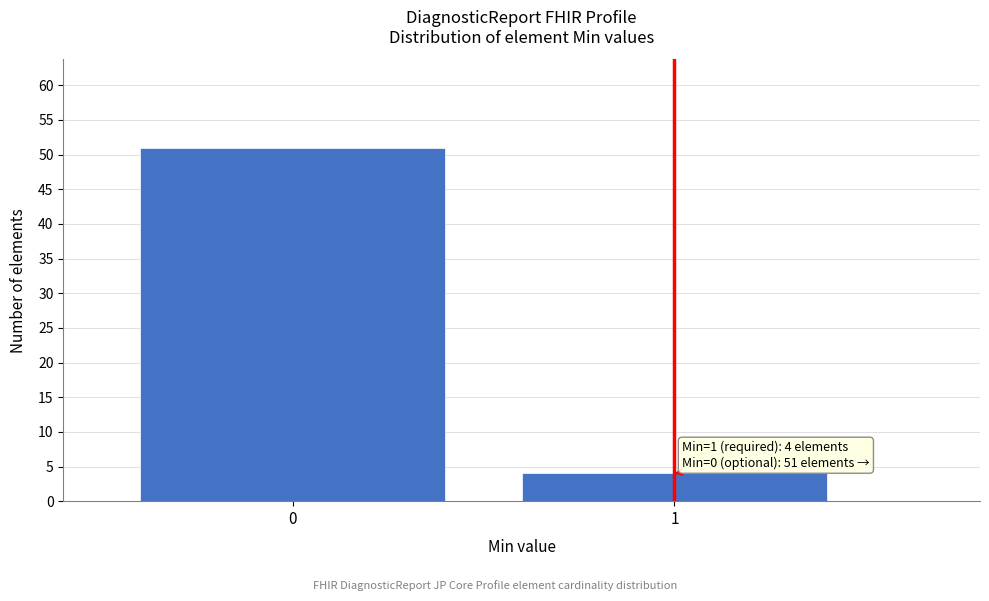

Reading right to left, extract all data points from this chart.

1=4	0=51